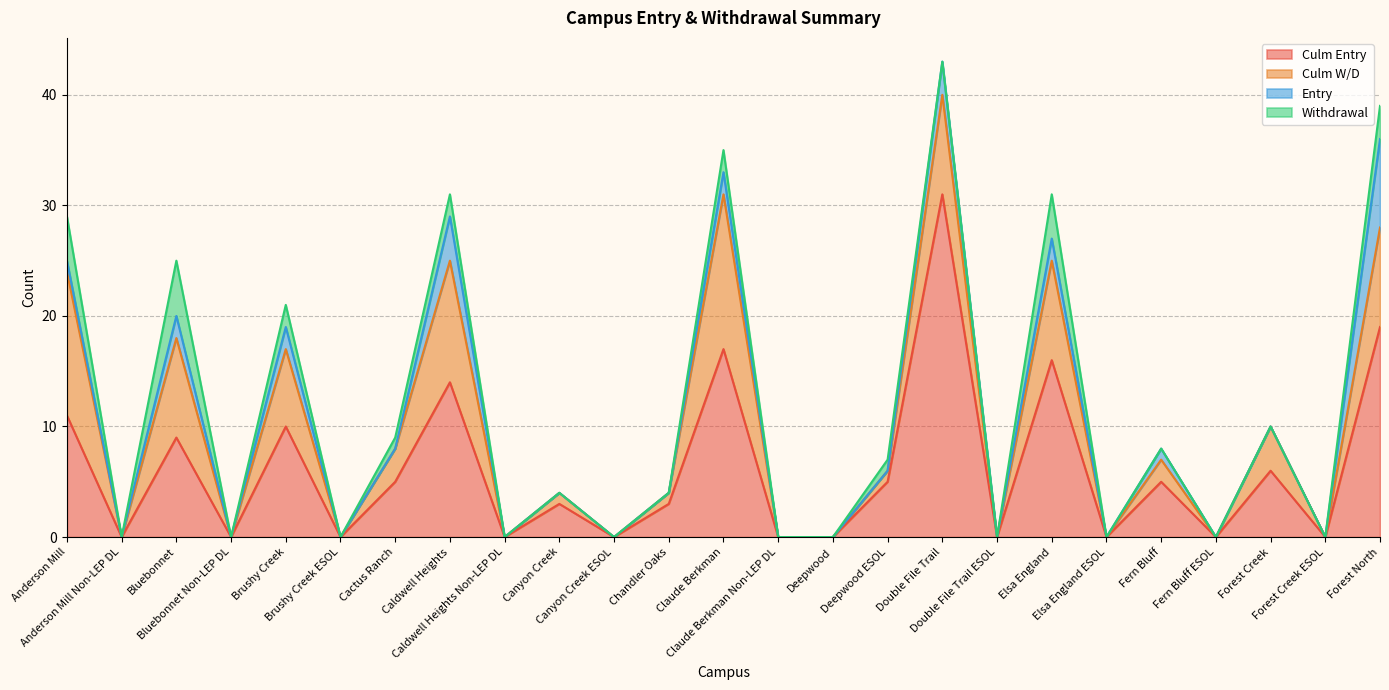

At which category is the sum across all series the highest?

Double File Trail